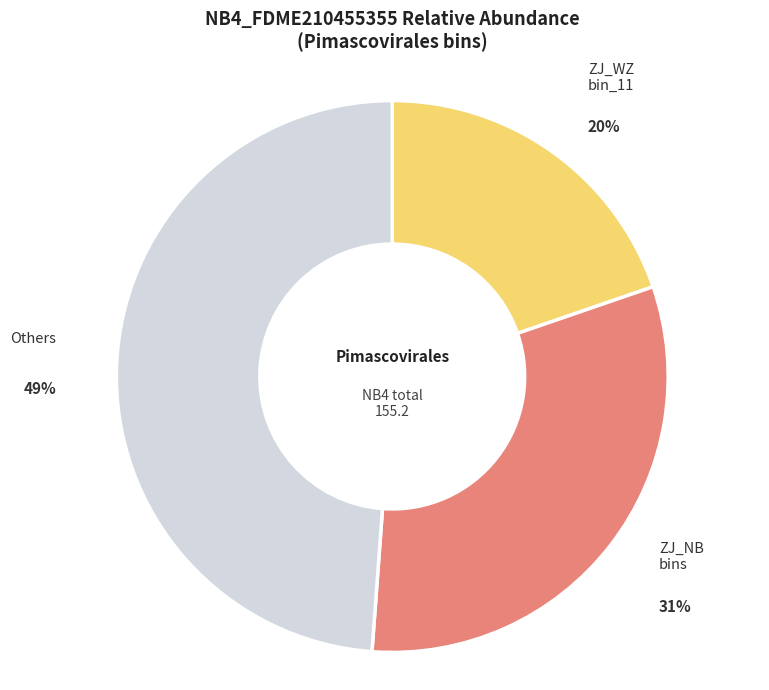

How many segments does this pie chart have?

3